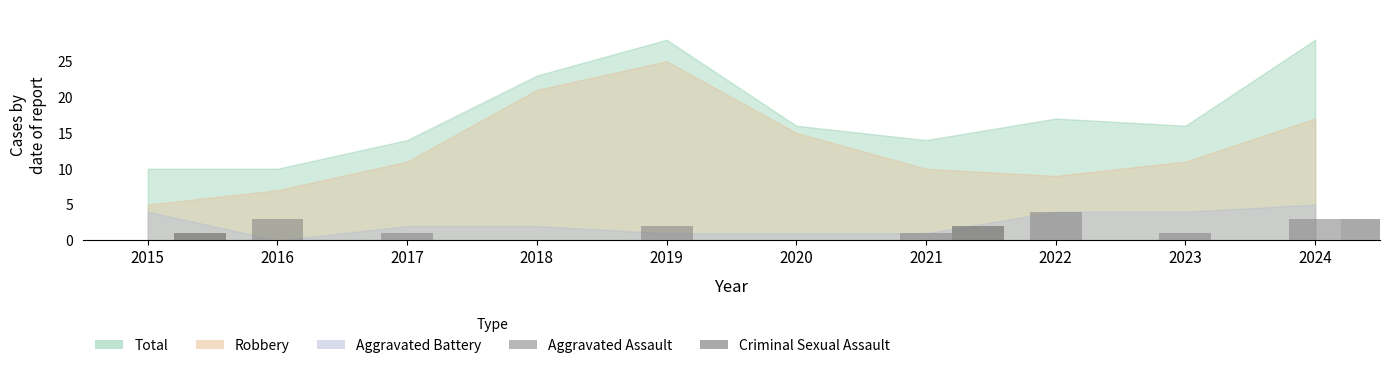

Is it true that Aggravated Assault equals 1 at 2021?

True